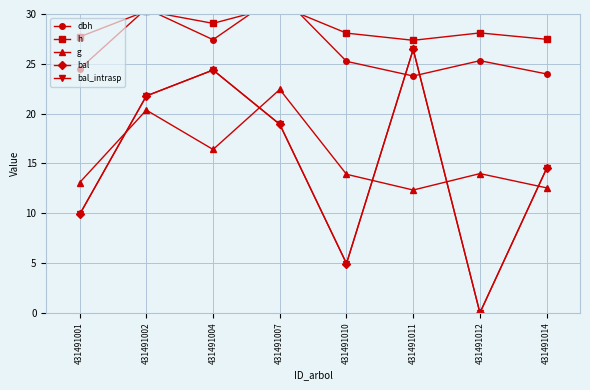

Reading left to right, what are all the values shown in this chart?

dbh: 431491001=24.5	431491002=30.5	431491004=27.4	431491007=32.1	431491010=25.2	431491011=23.8	431491012=25.3	431491014=24.0
h: 431491001=27.7	431491002=30.3	431491004=29.1	431491007=30.8	431491010=28.1	431491011=27.4	431491012=28.1	431491014=27.5
g: 431491001=13.1	431491002=20.4	431491004=16.4	431491007=22.4	431491010=13.9	431491011=12.3	431491012=14.0	431491014=12.5
bal: 431491001=9.9	431491002=21.8	431491004=24.4	431491007=18.9	431491010=5.0	431491011=26.4	431491012=0.0	431491014=14.5
bal_intrasp: 431491001=9.9	431491002=21.8	431491004=24.4	431491007=18.9	431491010=5.0	431491011=26.4	431491012=0.0	431491014=14.5